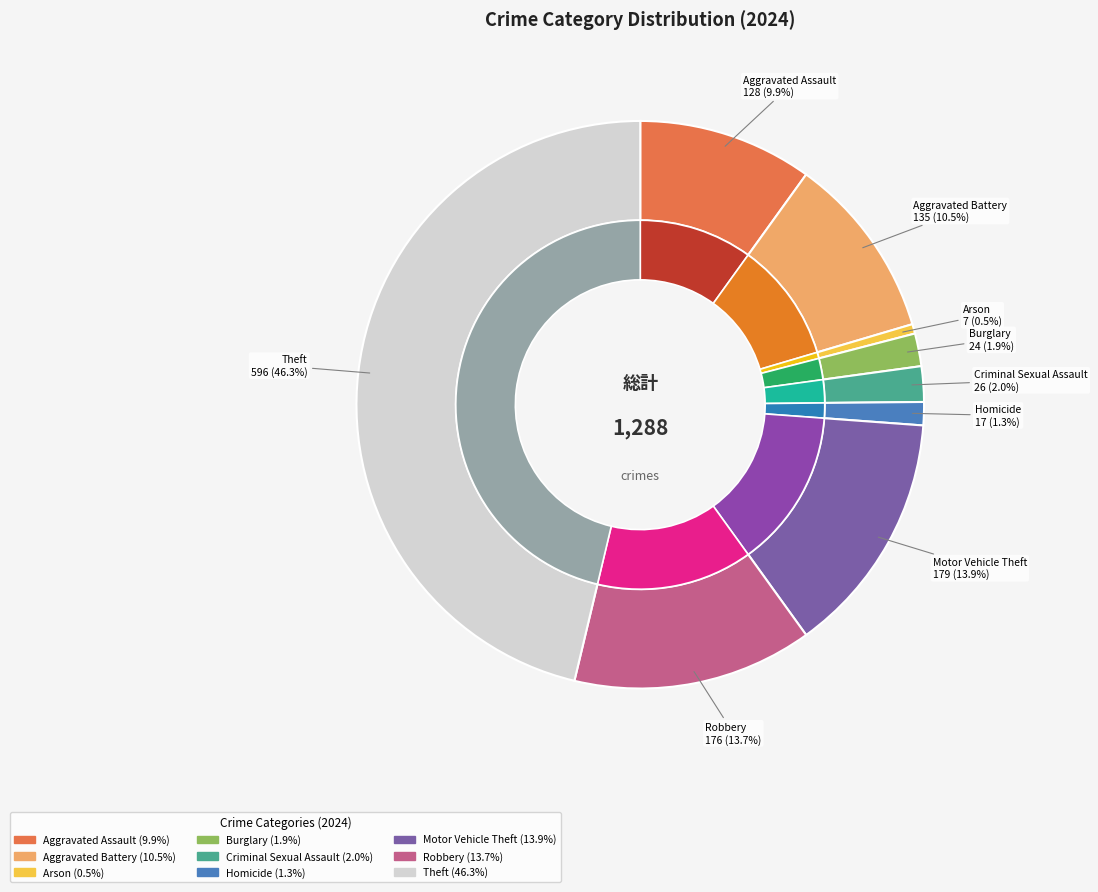

What is the change in value from Homicide to Motor Vehicle Theft?

+162